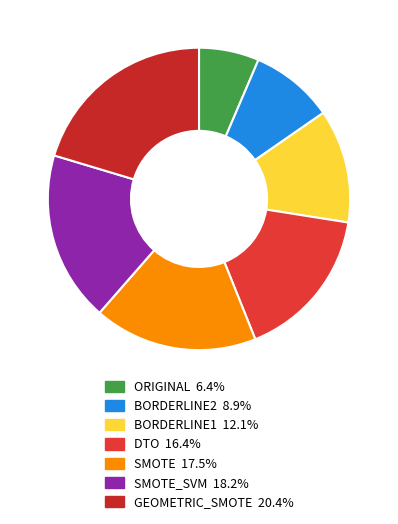

How many segments does this pie chart have?

7